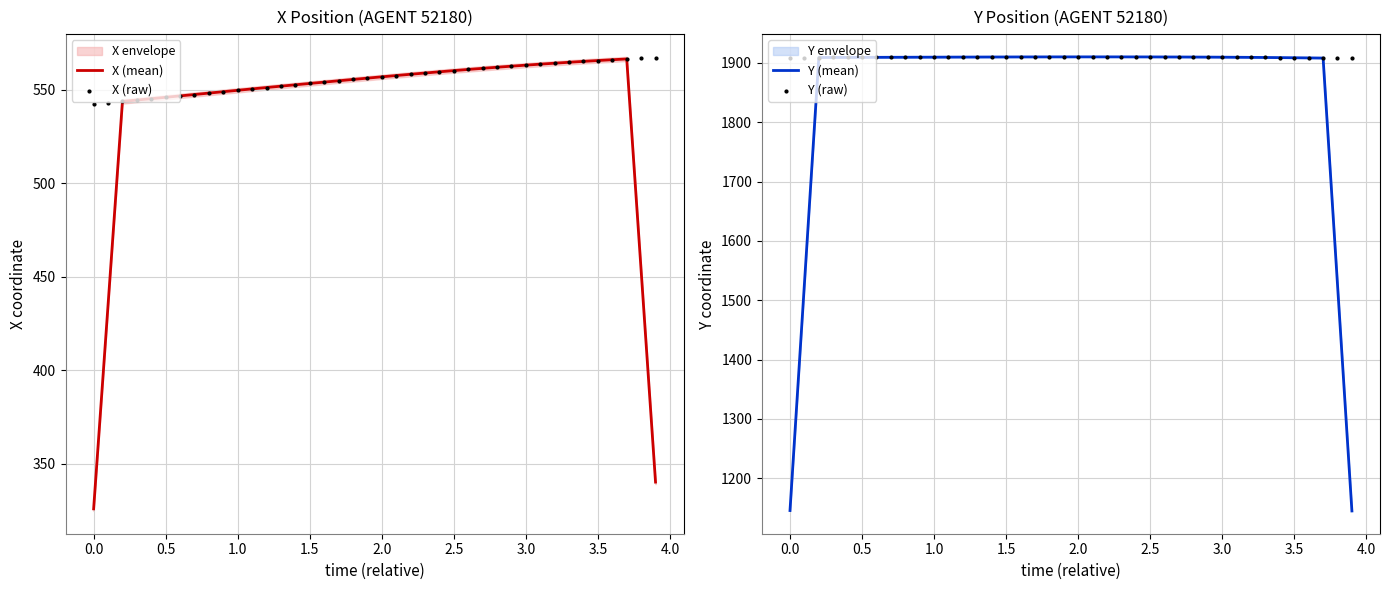

Which series has the largest total across all categories?

Y (raw)